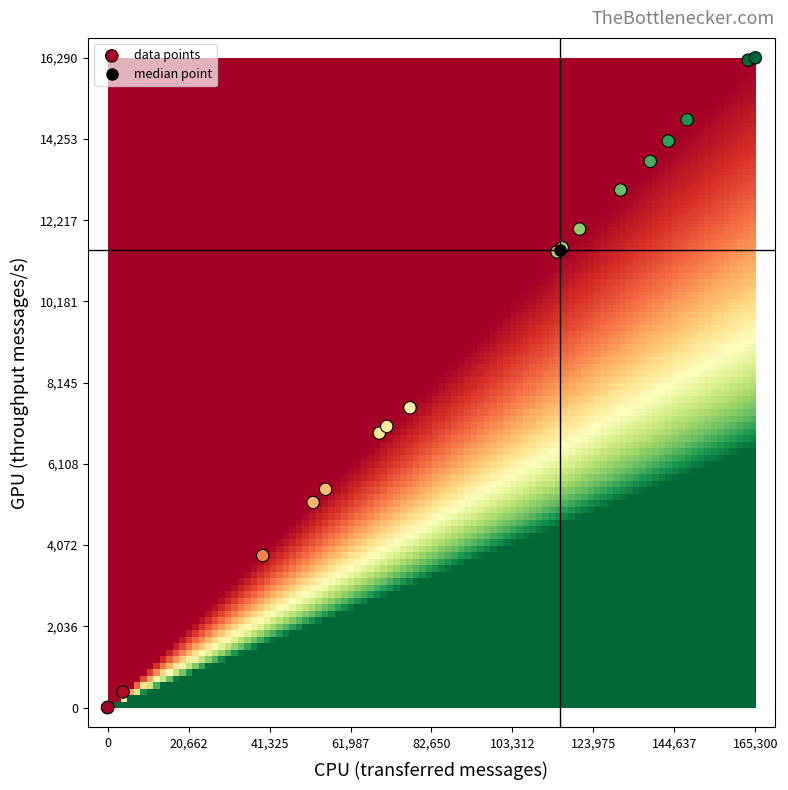

What Y value in the scatter plot is closest to 8145?

7516